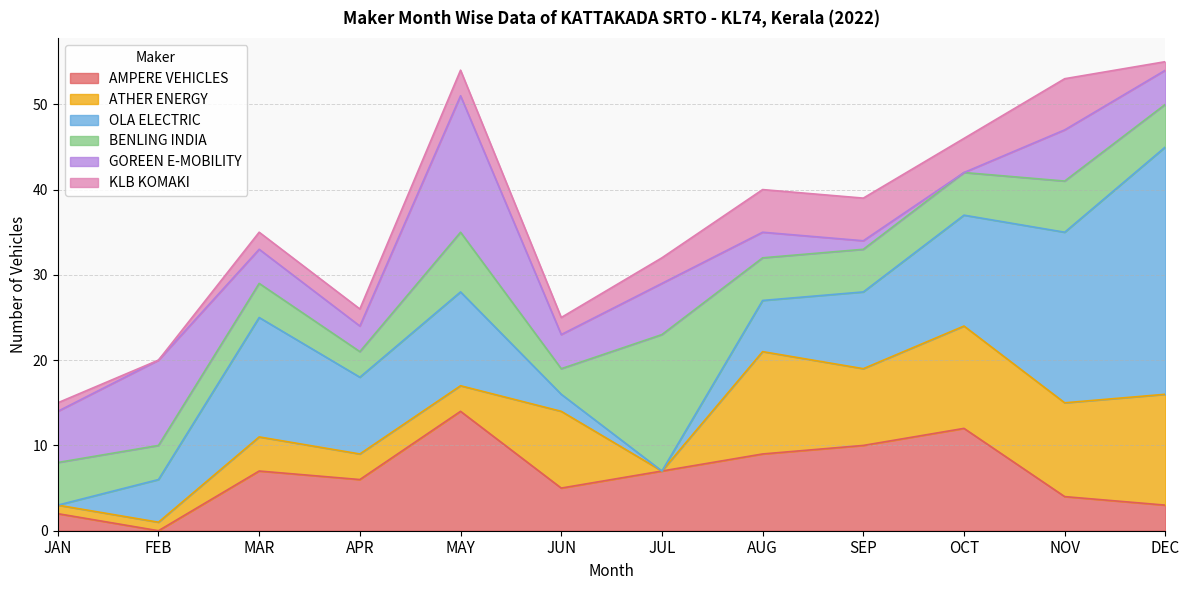

Reading right to left, extract all data points from this chart.

AMPERE VEHICLES: DEC=3	NOV=4	OCT=12	SEP=10	AUG=9	JUL=7	JUN=5	MAY=14	APR=6	MAR=7	FEB=0	JAN=2
ATHER ENERGY: DEC=13	NOV=11	OCT=12	SEP=9	AUG=12	JUL=0	JUN=9	MAY=3	APR=3	MAR=4	FEB=1	JAN=1
OLA ELECTRIC: DEC=29	NOV=20	OCT=13	SEP=9	AUG=6	JUL=0	JUN=2	MAY=11	APR=9	MAR=14	FEB=5	JAN=0
BENLING INDIA: DEC=5	NOV=6	OCT=5	SEP=5	AUG=5	JUL=16	JUN=3	MAY=7	APR=3	MAR=4	FEB=4	JAN=5
GOREEN E-MOBILITY: DEC=4	NOV=6	OCT=0	SEP=1	AUG=3	JUL=6	JUN=4	MAY=16	APR=3	MAR=4	FEB=10	JAN=6
KLB KOMAKI: DEC=1	NOV=6	OCT=4	SEP=5	AUG=5	JUL=3	JUN=2	MAY=3	APR=2	MAR=2	FEB=0	JAN=1